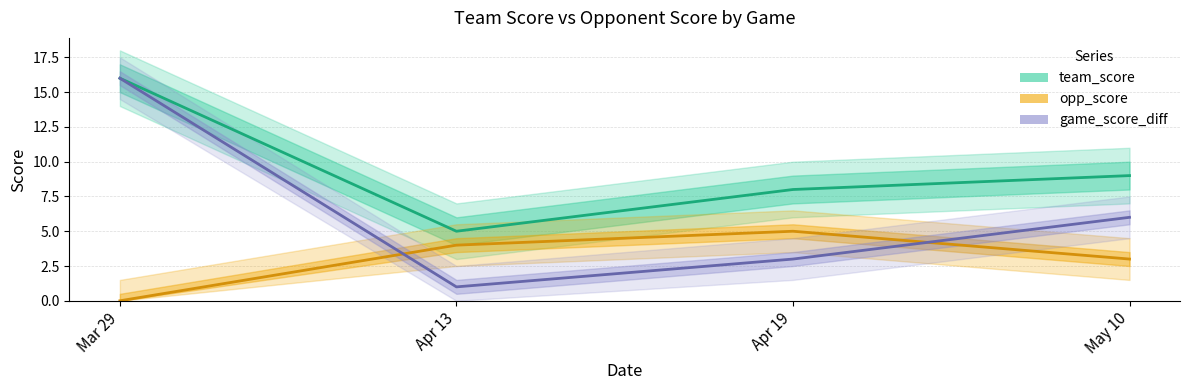

True or false: team_score and opp_score cross at least once.

False